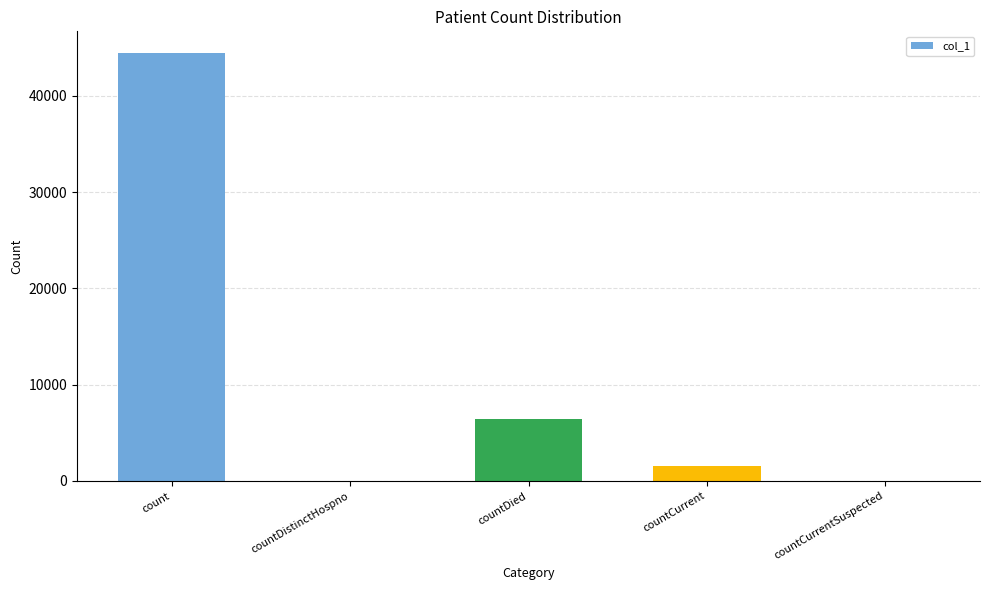

Count the number of categories in the chart.

5